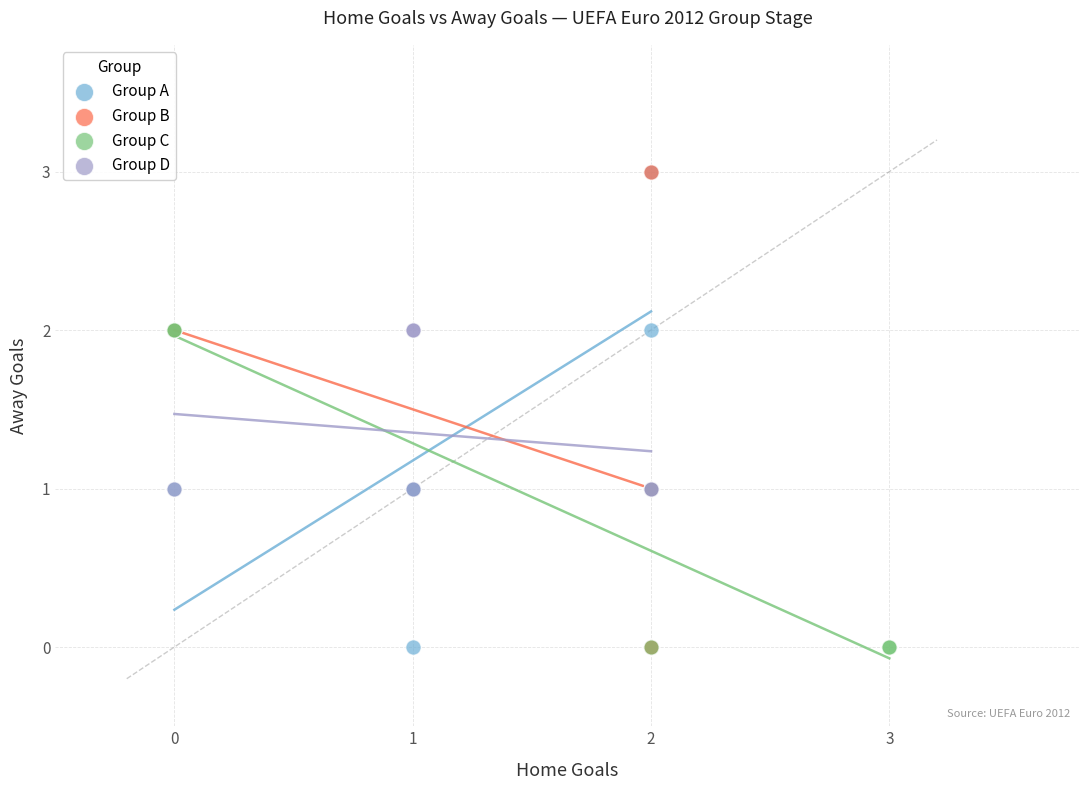

What are all the series names shown in the legend?

Group A, Group B, Group C, Group D